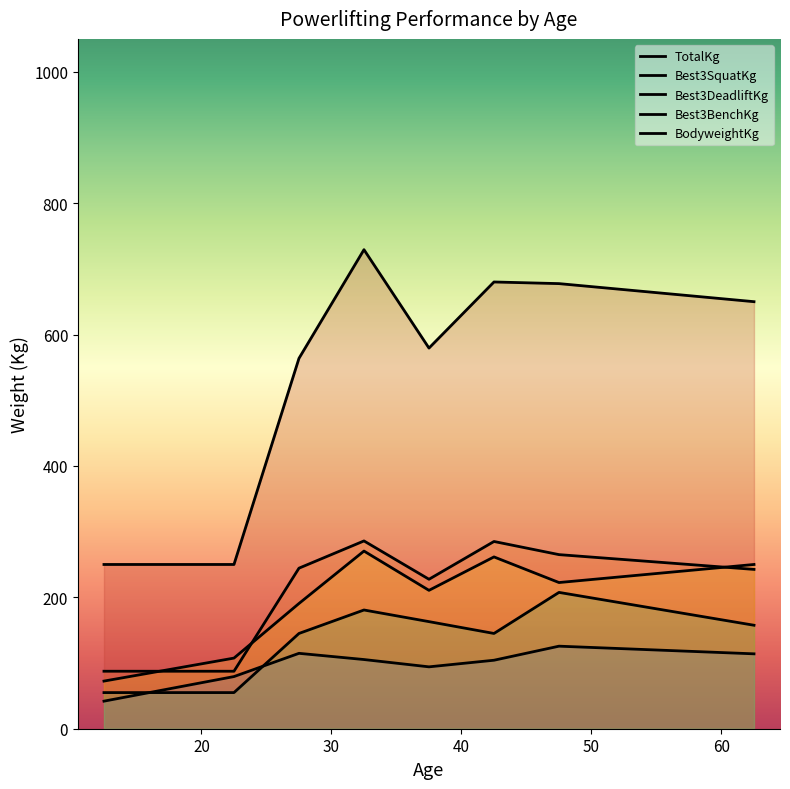

What is the minimum value shown in the chart?

42.0